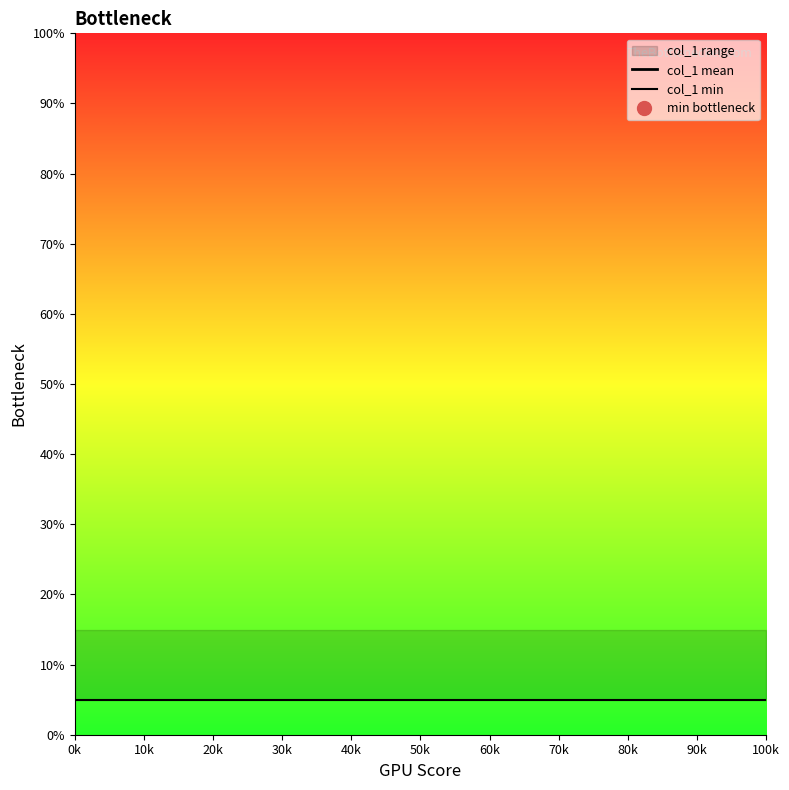

Is it true that col_1 min equals 8.4 at 50k?

False